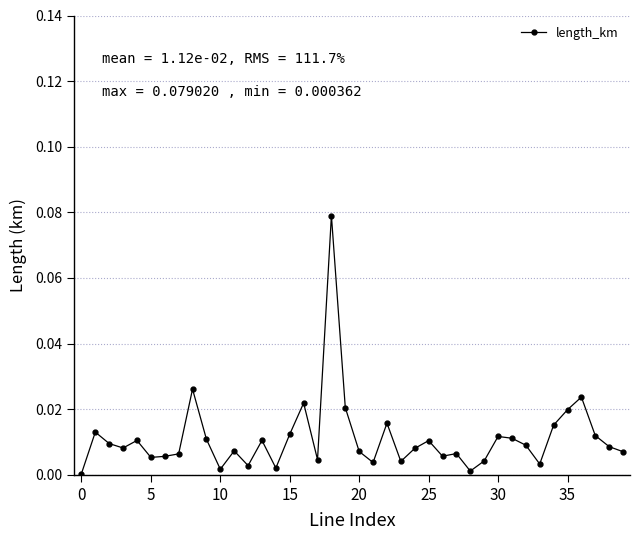

Does the chart display data point markers on the line(s)?

Yes